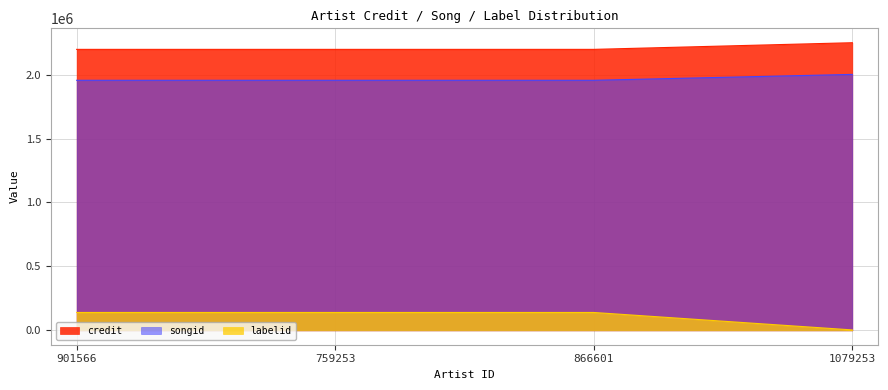

True or false: labelid and songid cross at least once.

False